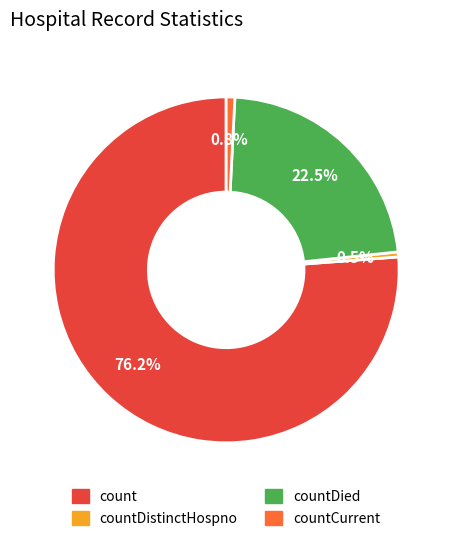

Does any single category account for the majority?

Yes